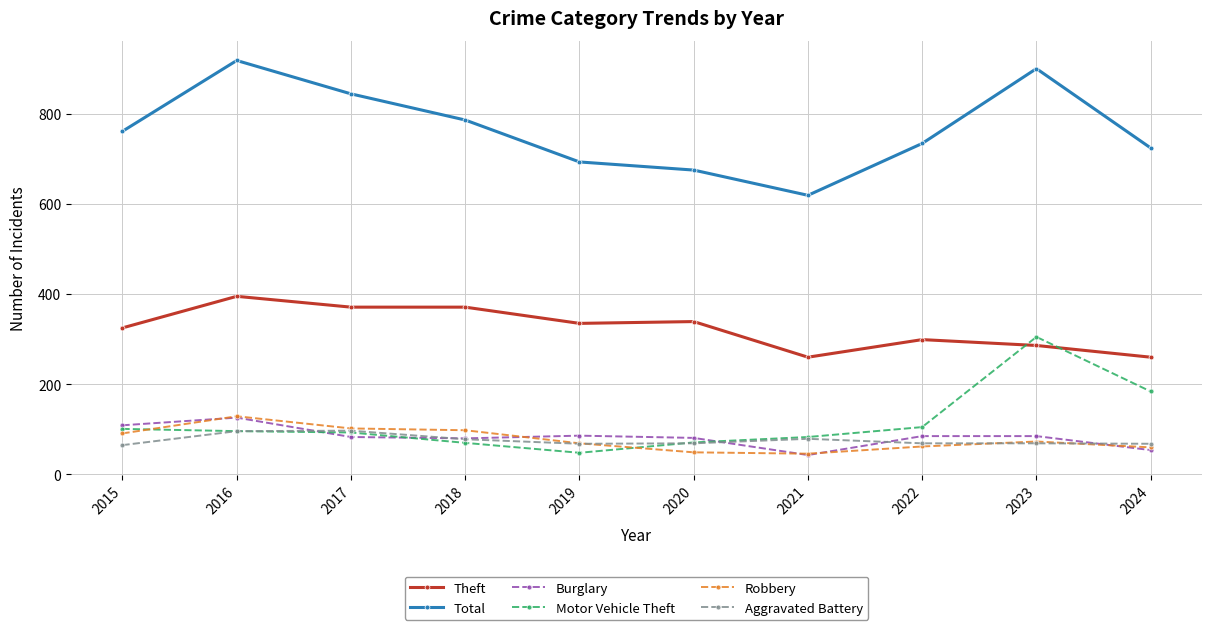

Is it true that Robbery equals 151 at 2018?

False